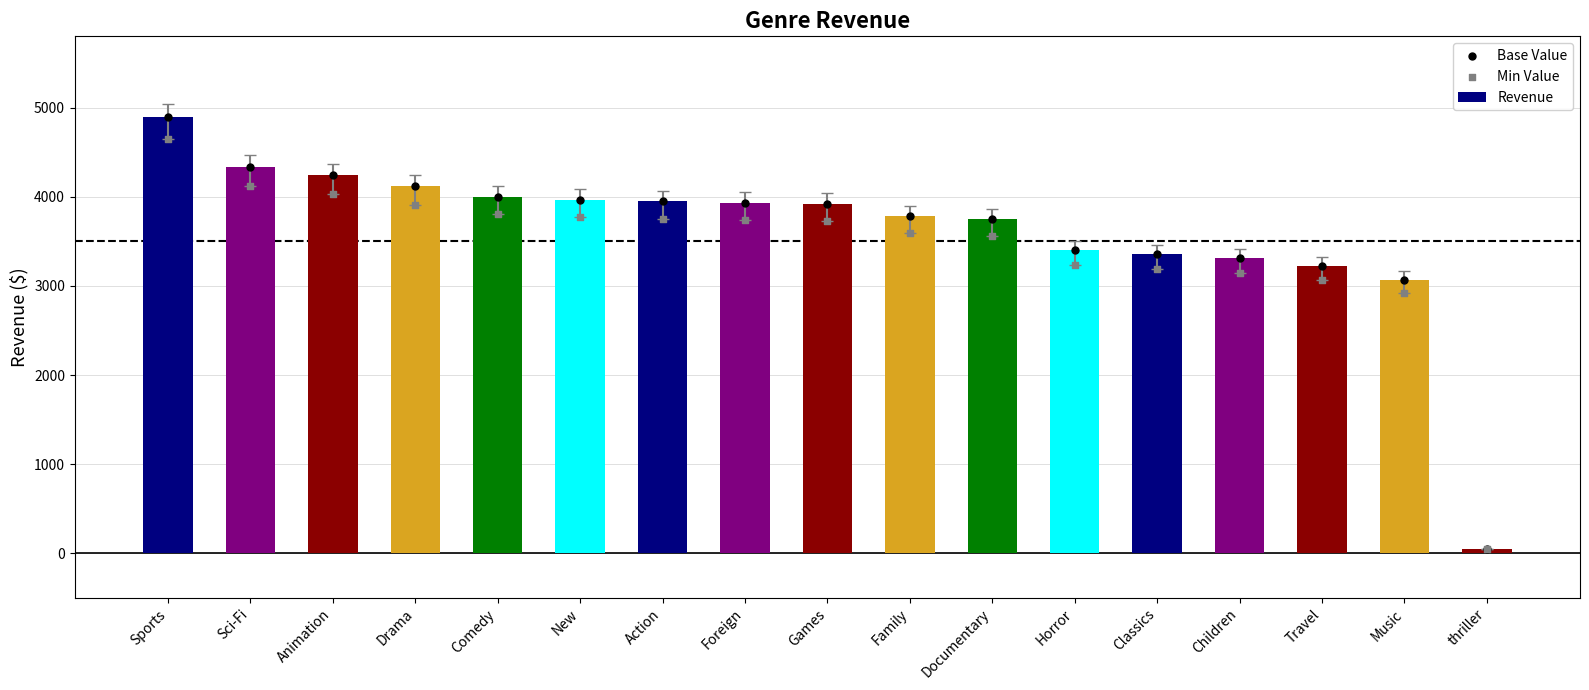

Which series reaches the minimum Y coordinate?

Min Value